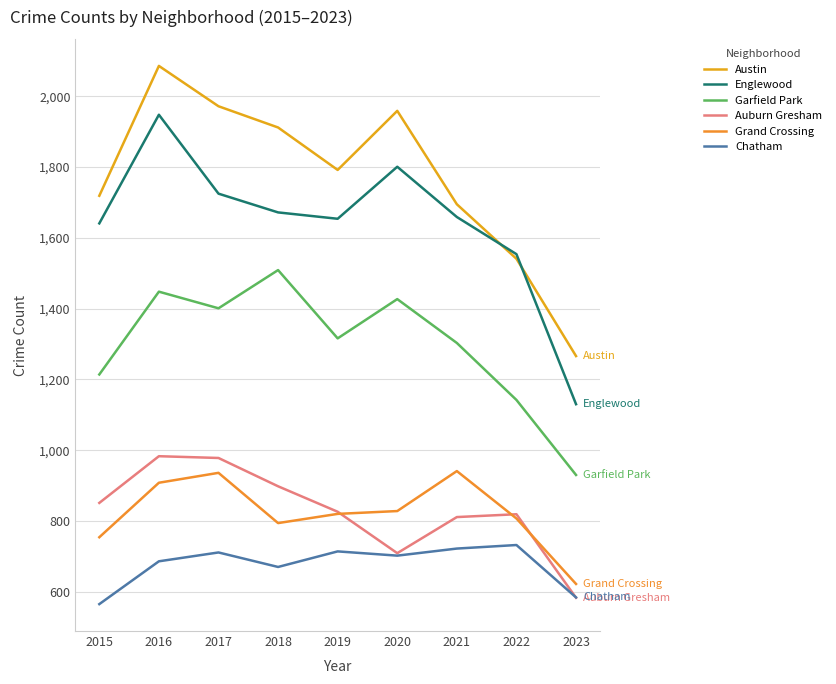

How many interior local valleys does the Garfield Park series have?

2